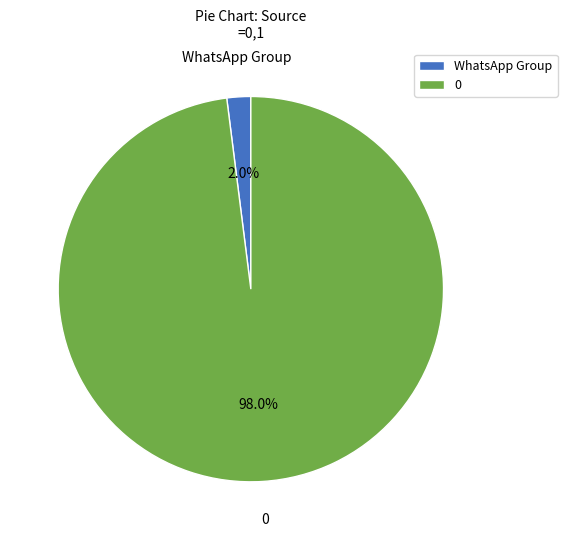

Is WhatsApp Group the majority of the pie?

No